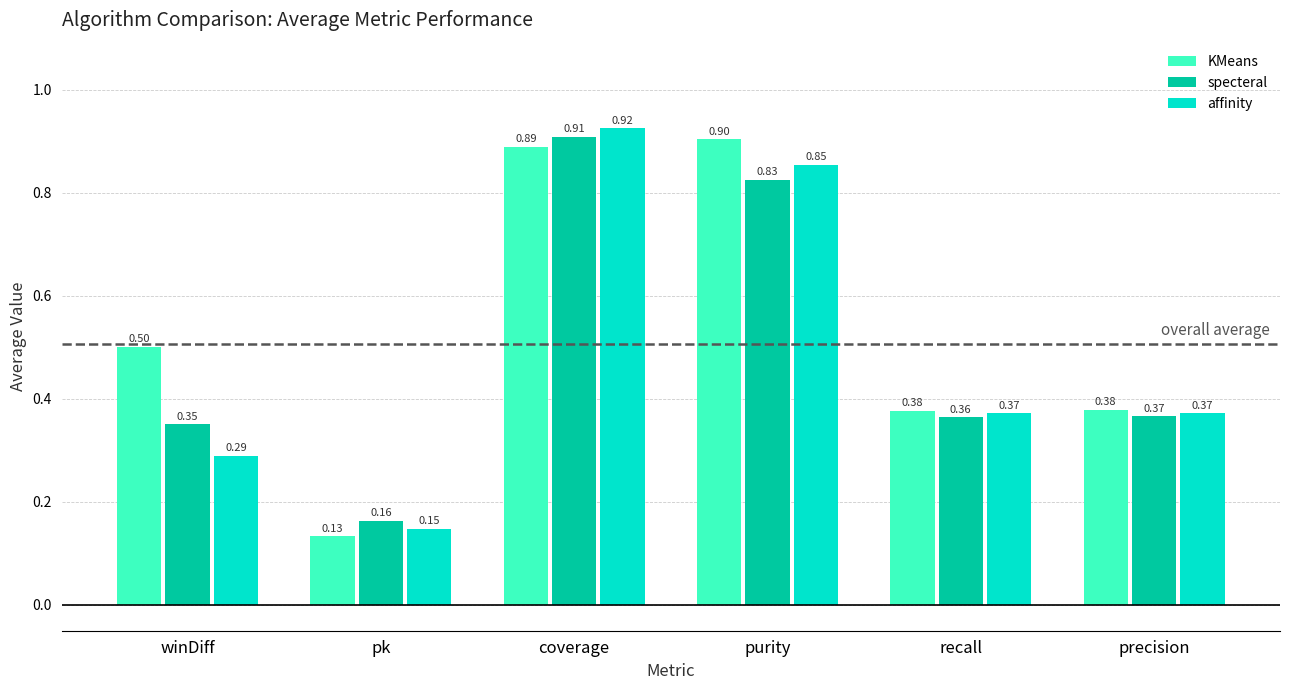

Which label corresponds to the smallest value in the chart?

pk